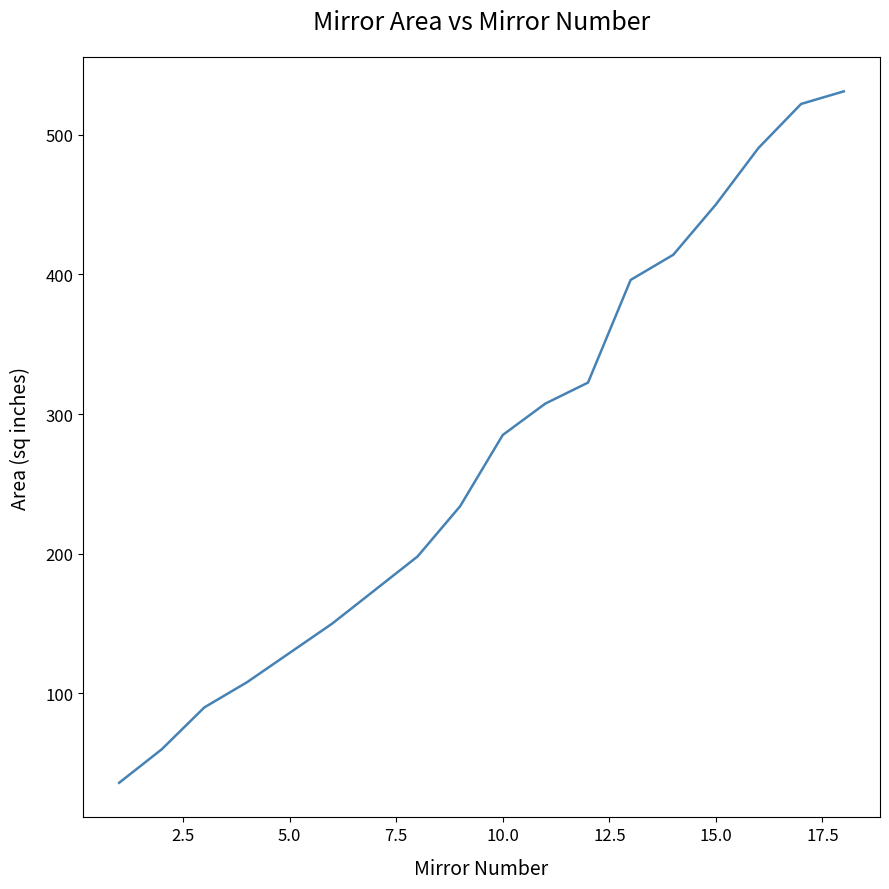

What is the maximum value shown in the chart?

531.0